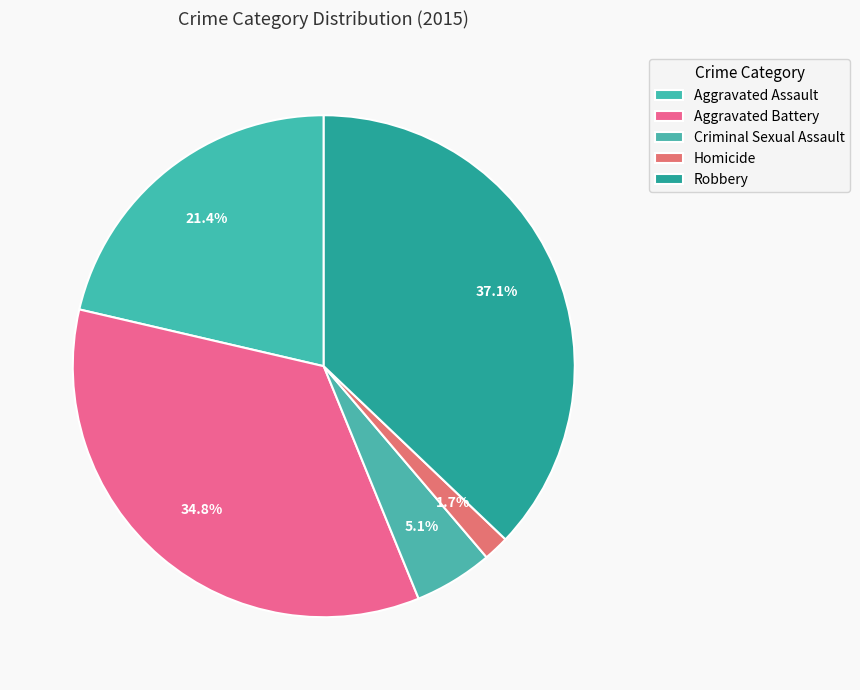

Which category has the biggest portion of the pie?

Robbery